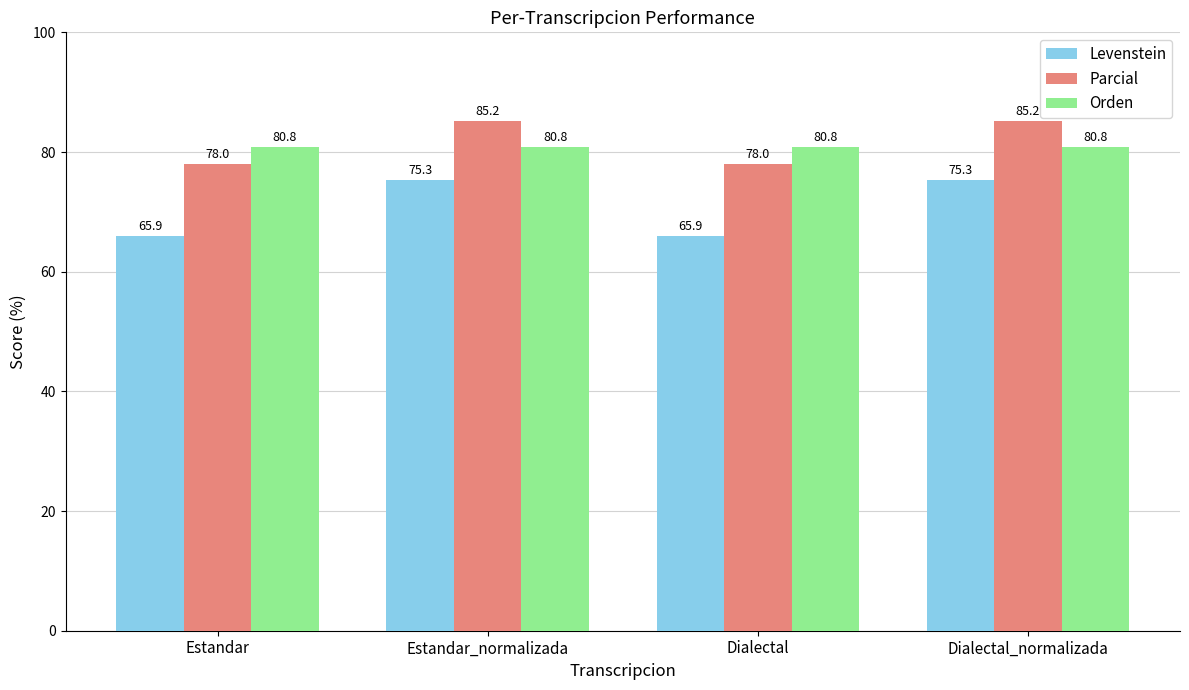

True or false: Parcial has a value of 33.7 at Estandar.

False